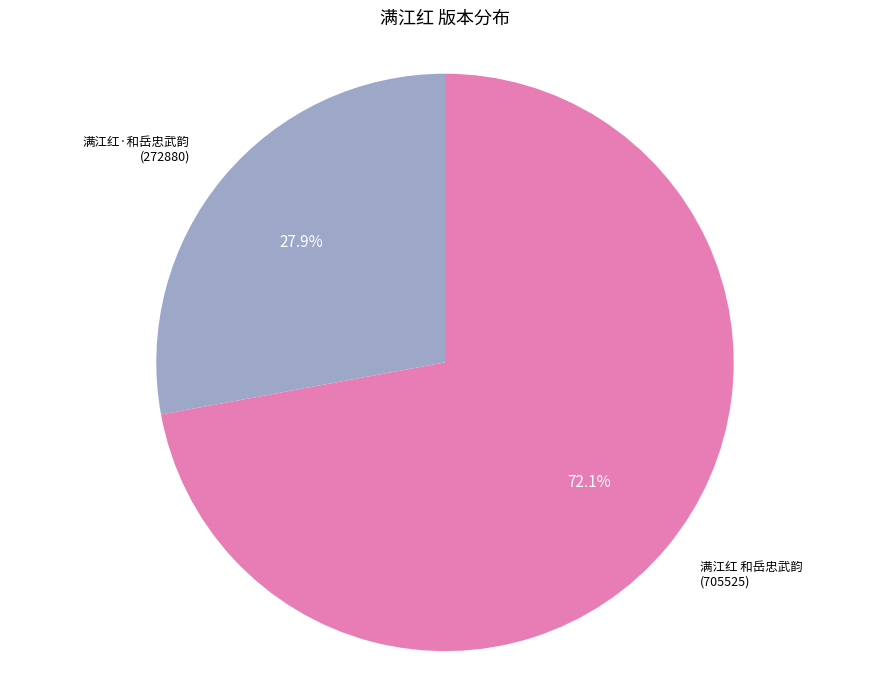

Which slice is the smallest?

满江红·和岳忠武韵